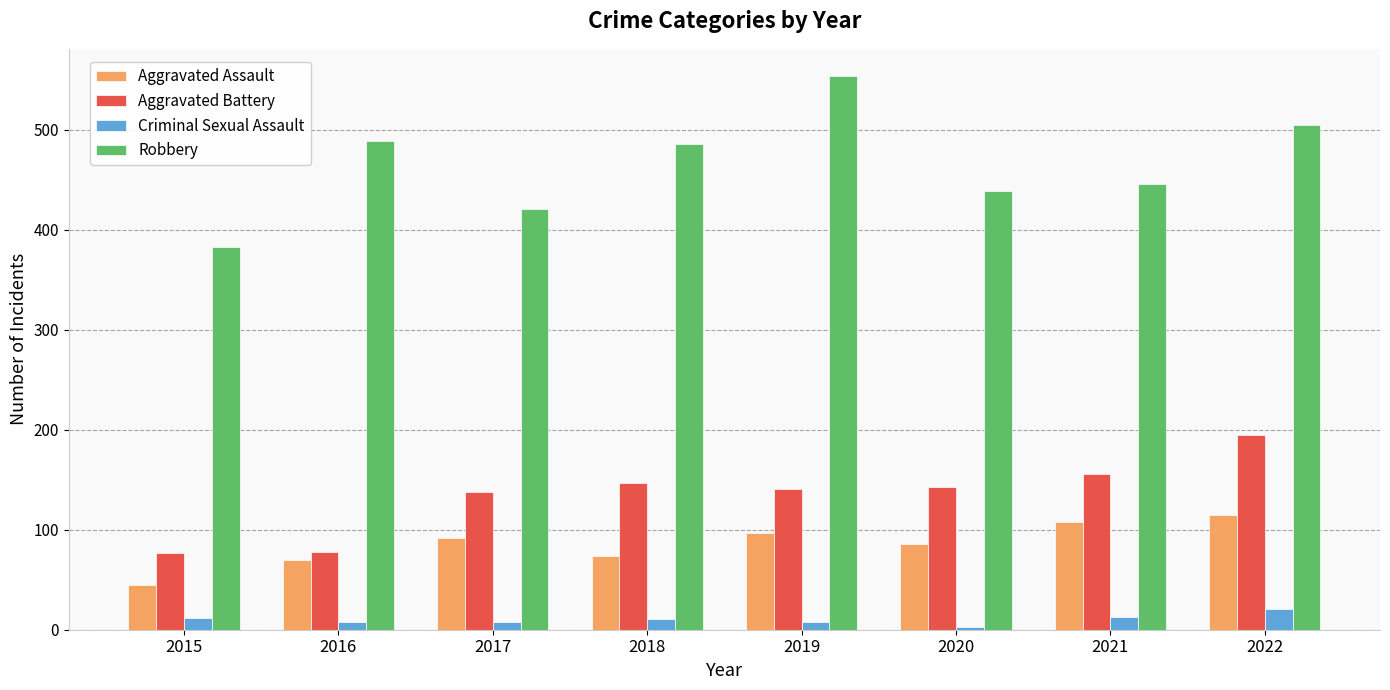

Count the number of categories in the chart.

8